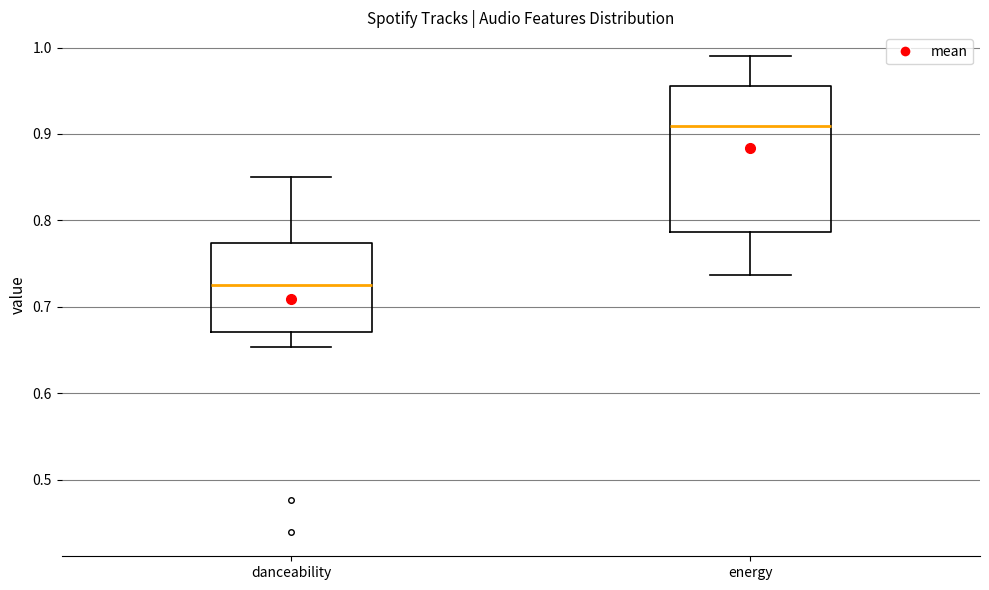

Reading left to right, read every box against the y-axis: the position of its median line, the range the box covers, and the ends of its whiskers. The values are not printed on the chart, so give them approximately, as read against the axis.

danceability: median 0.73, box 0.67 to 0.77, whiskers 0.65 to 0.85
energy: median 0.91, box 0.79 to 0.96, whiskers 0.74 to 0.99